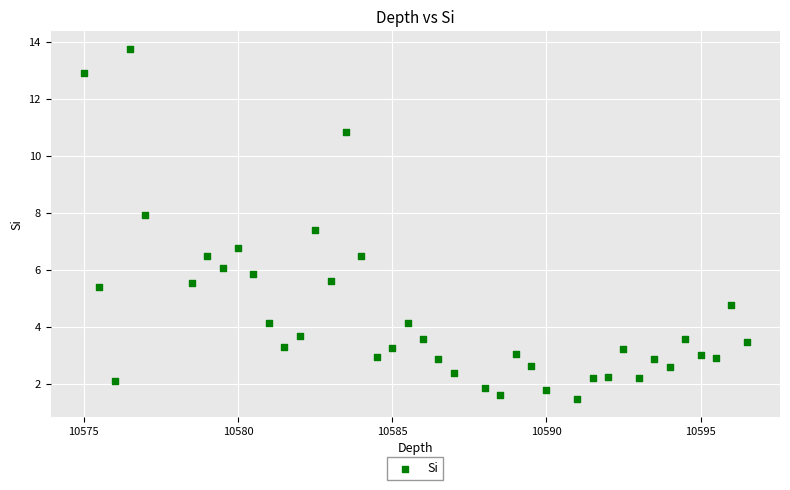

What Y value in the scatter plot is closest to 7?

6.8